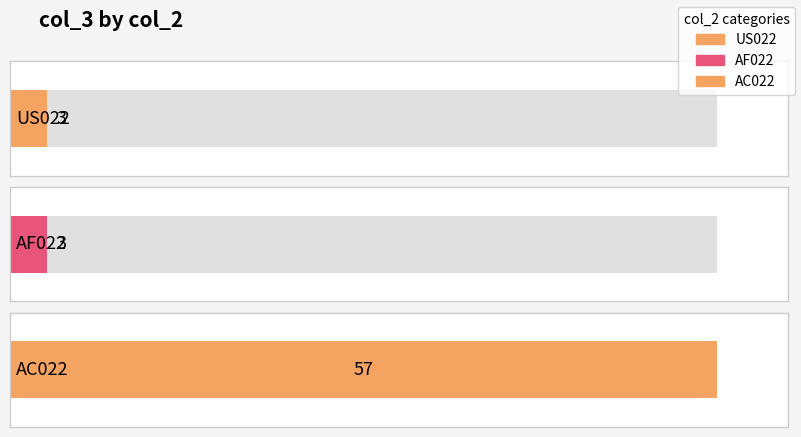

What is the maximum value shown in the chart?

57